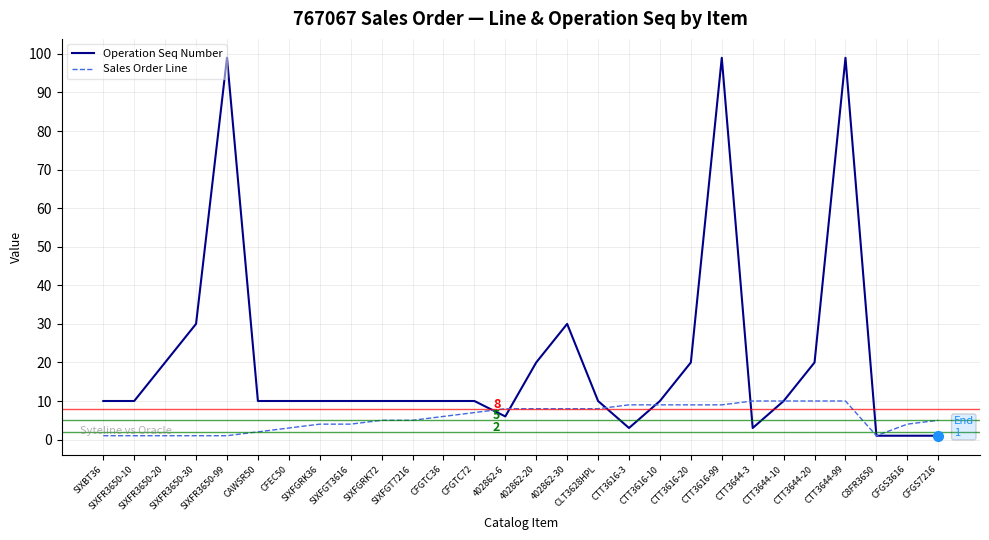

Between 402862-30 and CTT3644-10, which series saw the biggest shift?

Operation Seq Number